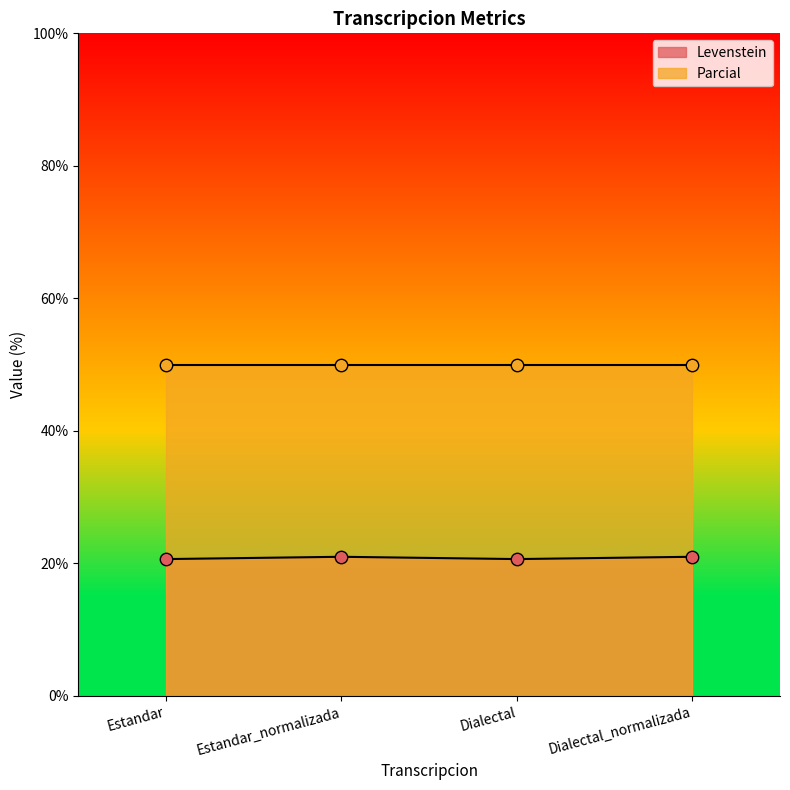

Between Dialectal and Estandar, which is larger?

Dialectal